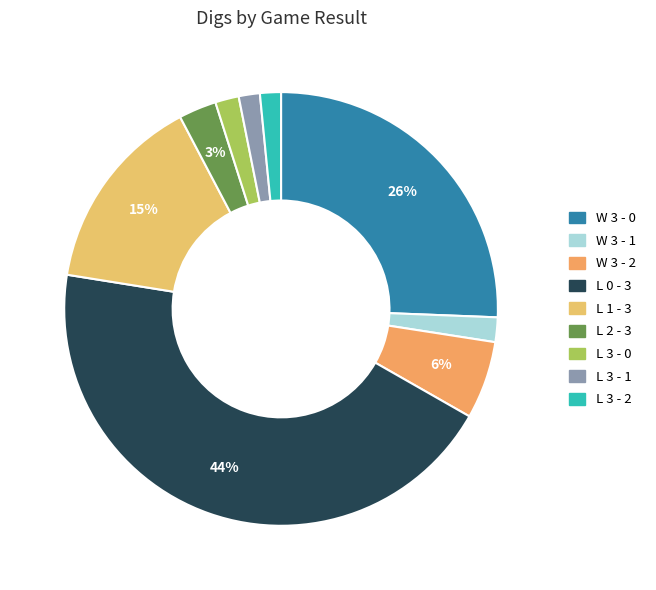

Which slice is the largest?

L 0 - 3